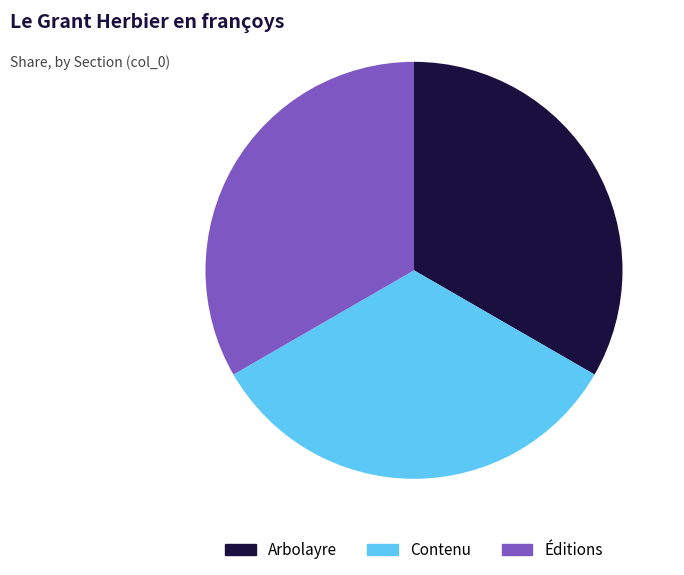

Approximately how many times larger is the value at Éditions compared to Arbolayre?

1.0